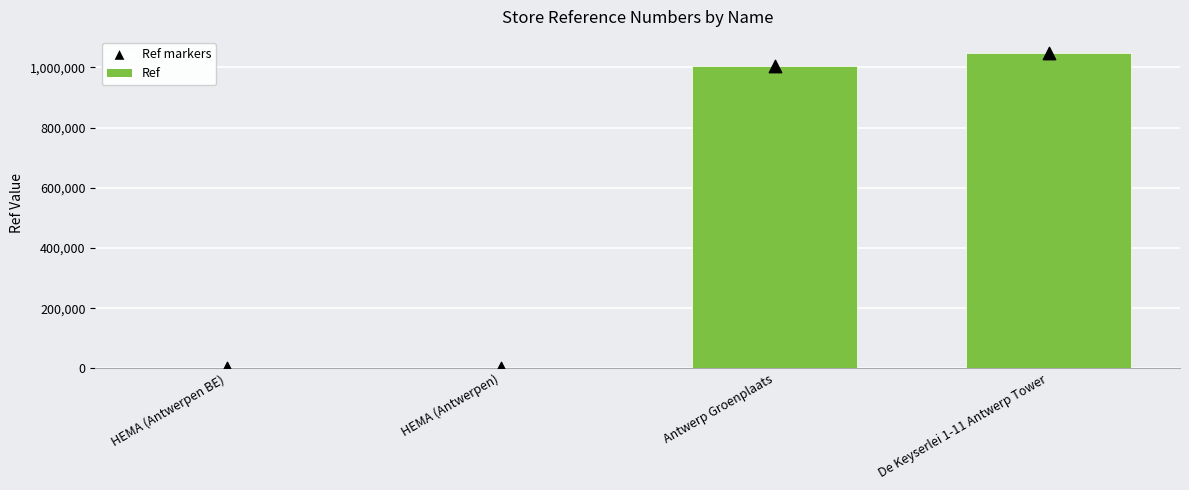

Which series has the largest Y range (max minus min)?

Ref